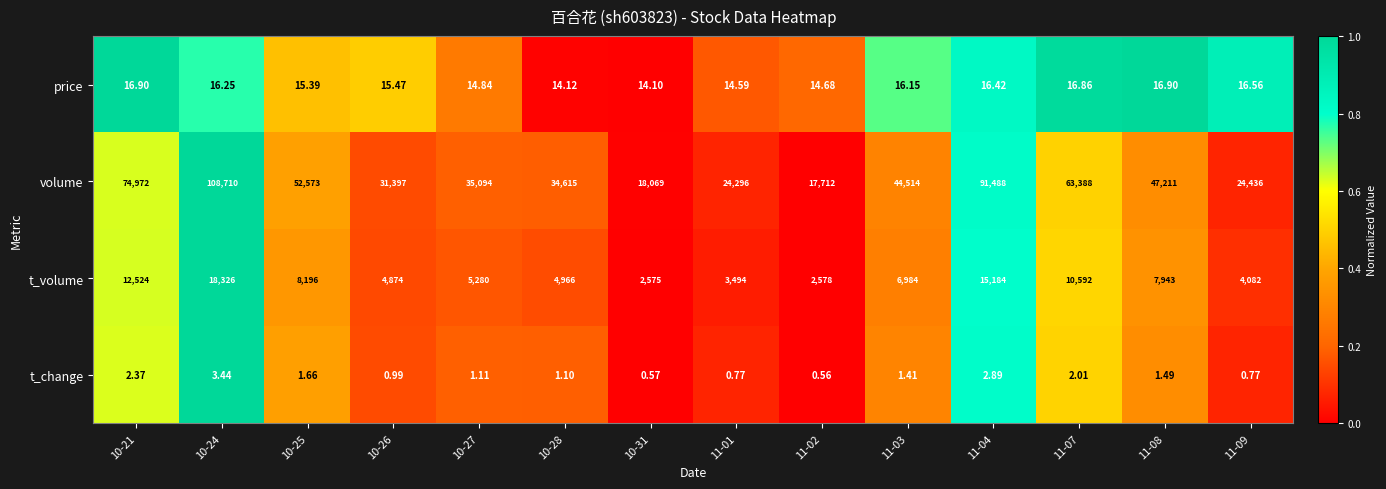

Which series has the largest total across all categories?

volume